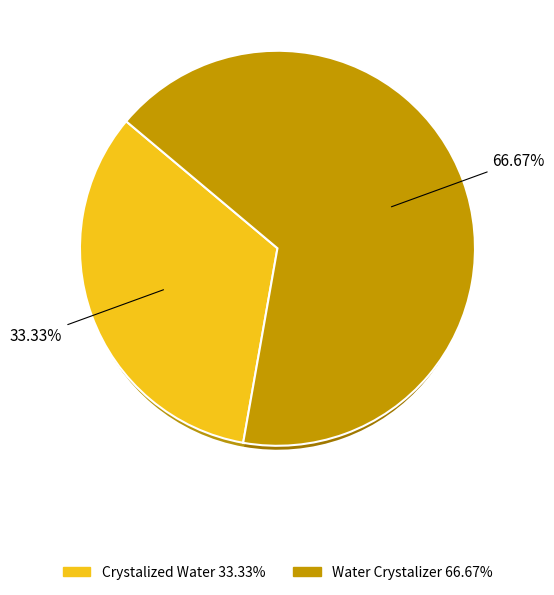

Rank the categories by value from lowest to highest.

Crystalized Water, Water Crystalizer